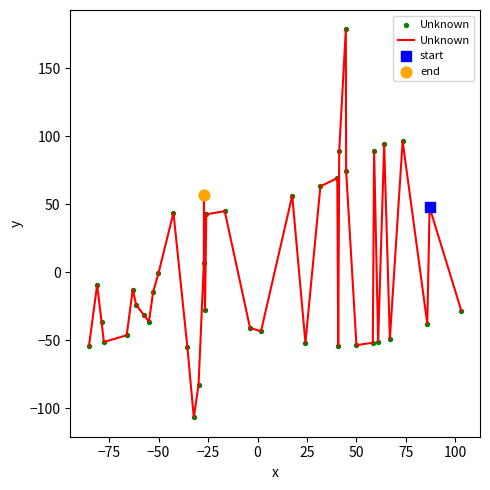

What is the greatest value displayed?

178.5